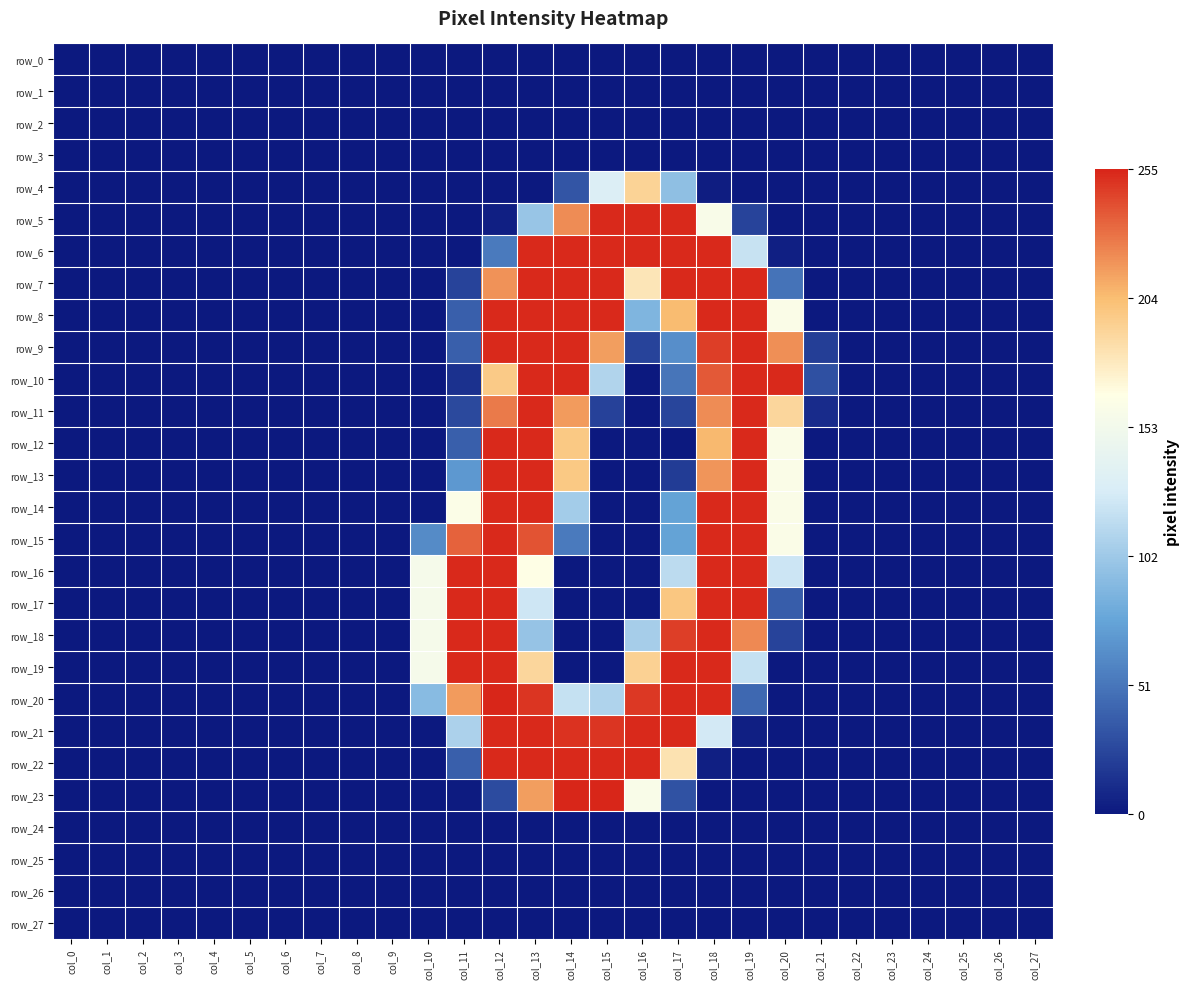

Reading right to left, list all the values displayed in this chart.

row_0: 0.0	0.0	0.0	0.0	0.0	0.0	0.0	0.0	0.0	0.0	0.0	0.0	0.0	0.0	0.0	0.0	0.0	0.0	0.0	0.0	0.0	0.0	0.0	0.0	0.0	0.0	0.0	0.0
row_1: 0.0	0.0	0.0	0.0	0.0	0.0	0.0	0.0	0.0	0.0	0.0	0.0	0.0	0.0	0.0	0.0	0.0	0.0	0.0	0.0	0.0	0.0	0.0	0.0	0.0	0.0	0.0	0.0
row_2: 0.0	0.0	0.0	0.0	0.0	0.0	0.0	0.0	0.0	0.0	0.0	0.0	0.0	0.0	0.0	0.0	0.0	0.0	0.0	0.0	0.0	0.0	0.0	0.0	0.0	0.0	0.0	0.0
row_3: 0.0	0.0	0.0	0.0	0.0	0.0	0.0	0.0	0.0	0.0	0.0	0.0	0.0	0.0	0.0	0.0	0.0	0.0	0.0	0.0	0.0	0.0	0.0	0.0	0.0	0.0	0.0	0.0
row_4: 0.0	0.0	0.0	0.0	0.0	0.0	0.0	0.0	0.0	0.0	0.4	0.8	0.5	0.1	0.0	0.0	0.0	0.0	0.0	0.0	0.0	0.0	0.0	0.0	0.0	0.0	0.0	0.0
row_5: 0.0	0.0	0.0	0.0	0.0	0.0	0.0	0.0	0.1	0.6	1.0	1.0	1.0	0.9	0.4	0.0	0.0	0.0	0.0	0.0	0.0	0.0	0.0	0.0	0.0	0.0	0.0	0.0
row_6: 0.0	0.0	0.0	0.0	0.0	0.0	0.0	0.0	0.5	1.0	1.0	1.0	1.0	1.0	1.0	0.2	0.0	0.0	0.0	0.0	0.0	0.0	0.0	0.0	0.0	0.0	0.0	0.0
row_7: 0.0	0.0	0.0	0.0	0.0	0.0	0.0	0.2	1.0	1.0	1.0	0.7	1.0	1.0	1.0	0.9	0.1	0.0	0.0	0.0	0.0	0.0	0.0	0.0	0.0	0.0	0.0	0.0
row_8: 0.0	0.0	0.0	0.0	0.0	0.0	0.0	0.6	1.0	1.0	0.8	0.3	1.0	1.0	1.0	1.0	0.1	0.0	0.0	0.0	0.0	0.0	0.0	0.0	0.0	0.0	0.0	0.0
row_9: 0.0	0.0	0.0	0.0	0.0	0.0	0.1	0.9	1.0	1.0	0.3	0.1	0.8	1.0	1.0	1.0	0.1	0.0	0.0	0.0	0.0	0.0	0.0	0.0	0.0	0.0	0.0	0.0
row_10: 0.0	0.0	0.0	0.0	0.0	0.0	0.1	1.0	1.0	0.9	0.2	0.0	0.4	1.0	1.0	0.8	0.1	0.0	0.0	0.0	0.0	0.0	0.0	0.0	0.0	0.0	0.0	0.0
row_11: 0.0	0.0	0.0	0.0	0.0	0.0	0.0	0.7	1.0	0.9	0.1	0.0	0.1	0.8	1.0	0.9	0.1	0.0	0.0	0.0	0.0	0.0	0.0	0.0	0.0	0.0	0.0	0.0
row_12: 0.0	0.0	0.0	0.0	0.0	0.0	0.0	0.6	1.0	0.8	0.0	0.0	0.0	0.8	1.0	1.0	0.1	0.0	0.0	0.0	0.0	0.0	0.0	0.0	0.0	0.0	0.0	0.0
row_13: 0.0	0.0	0.0	0.0	0.0	0.0	0.0	0.6	1.0	0.9	0.1	0.0	0.0	0.8	1.0	1.0	0.3	0.0	0.0	0.0	0.0	0.0	0.0	0.0	0.0	0.0	0.0	0.0
row_14: 0.0	0.0	0.0	0.0	0.0	0.0	0.0	0.6	1.0	1.0	0.3	0.0	0.0	0.4	1.0	1.0	0.6	0.0	0.0	0.0	0.0	0.0	0.0	0.0	0.0	0.0	0.0	0.0
row_15: 0.0	0.0	0.0	0.0	0.0	0.0	0.0	0.6	1.0	1.0	0.3	0.0	0.0	0.2	0.9	1.0	0.9	0.2	0.0	0.0	0.0	0.0	0.0	0.0	0.0	0.0	0.0	0.0
row_16: 0.0	0.0	0.0	0.0	0.0	0.0	0.0	0.5	1.0	1.0	0.5	0.0	0.0	0.0	0.6	1.0	1.0	0.6	0.0	0.0	0.0	0.0	0.0	0.0	0.0	0.0	0.0	0.0
row_17: 0.0	0.0	0.0	0.0	0.0	0.0	0.0	0.1	1.0	1.0	0.8	0.0	0.0	0.0	0.5	1.0	1.0	0.6	0.0	0.0	0.0	0.0	0.0	0.0	0.0	0.0	0.0	0.0
row_18: 0.0	0.0	0.0	0.0	0.0	0.0	0.0	0.1	0.9	1.0	1.0	0.4	0.0	0.0	0.4	1.0	1.0	0.6	0.0	0.0	0.0	0.0	0.0	0.0	0.0	0.0	0.0	0.0
row_19: 0.0	0.0	0.0	0.0	0.0	0.0	0.0	0.0	0.5	1.0	1.0	0.8	0.0	0.0	0.7	1.0	1.0	0.6	0.0	0.0	0.0	0.0	0.0	0.0	0.0	0.0	0.0	0.0
row_20: 0.0	0.0	0.0	0.0	0.0	0.0	0.0	0.0	0.2	1.0	1.0	1.0	0.4	0.5	1.0	1.0	0.8	0.4	0.0	0.0	0.0	0.0	0.0	0.0	0.0	0.0	0.0	0.0
row_21: 0.0	0.0	0.0	0.0	0.0	0.0	0.0	0.0	0.0	0.5	1.0	1.0	1.0	1.0	1.0	1.0	0.4	0.0	0.0	0.0	0.0	0.0	0.0	0.0	0.0	0.0	0.0	0.0
row_22: 0.0	0.0	0.0	0.0	0.0	0.0	0.0	0.0	0.0	0.0	0.7	1.0	1.0	1.0	1.0	1.0	0.1	0.0	0.0	0.0	0.0	0.0	0.0	0.0	0.0	0.0	0.0	0.0
row_23: 0.0	0.0	0.0	0.0	0.0	0.0	0.0	0.0	0.0	0.0	0.1	0.6	1.0	1.0	0.8	0.1	0.0	0.0	0.0	0.0	0.0	0.0	0.0	0.0	0.0	0.0	0.0	0.0
row_24: 0.0	0.0	0.0	0.0	0.0	0.0	0.0	0.0	0.0	0.0	0.0	0.0	0.0	0.0	0.0	0.0	0.0	0.0	0.0	0.0	0.0	0.0	0.0	0.0	0.0	0.0	0.0	0.0
row_25: 0.0	0.0	0.0	0.0	0.0	0.0	0.0	0.0	0.0	0.0	0.0	0.0	0.0	0.0	0.0	0.0	0.0	0.0	0.0	0.0	0.0	0.0	0.0	0.0	0.0	0.0	0.0	0.0
row_26: 0.0	0.0	0.0	0.0	0.0	0.0	0.0	0.0	0.0	0.0	0.0	0.0	0.0	0.0	0.0	0.0	0.0	0.0	0.0	0.0	0.0	0.0	0.0	0.0	0.0	0.0	0.0	0.0
row_27: 0.0	0.0	0.0	0.0	0.0	0.0	0.0	0.0	0.0	0.0	0.0	0.0	0.0	0.0	0.0	0.0	0.0	0.0	0.0	0.0	0.0	0.0	0.0	0.0	0.0	0.0	0.0	0.0